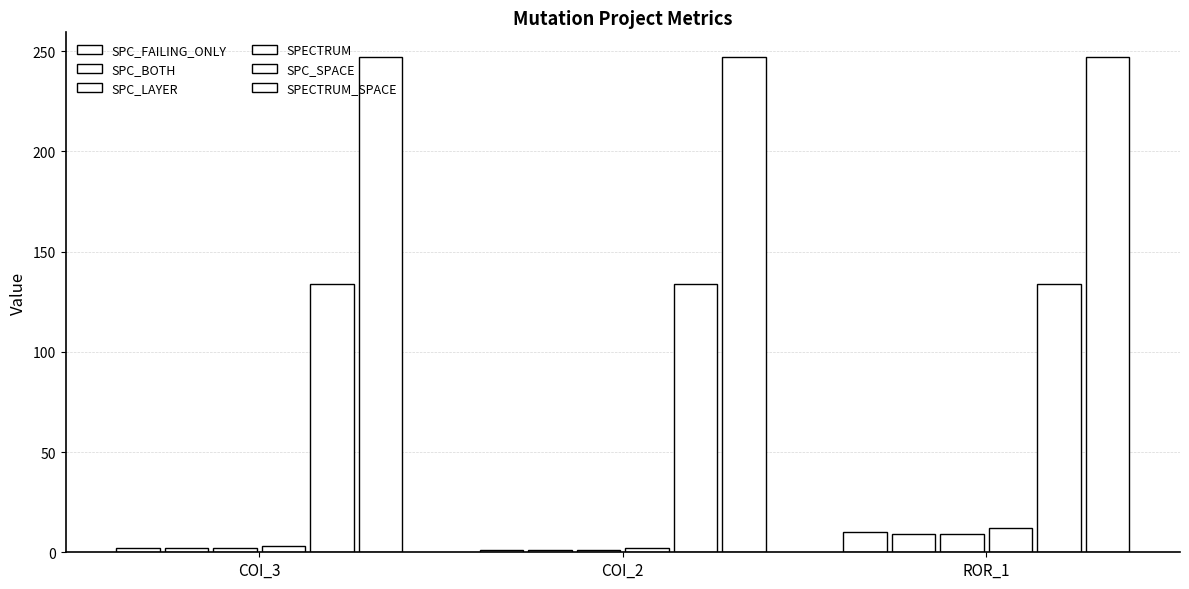

Are the bars horizontal?

No